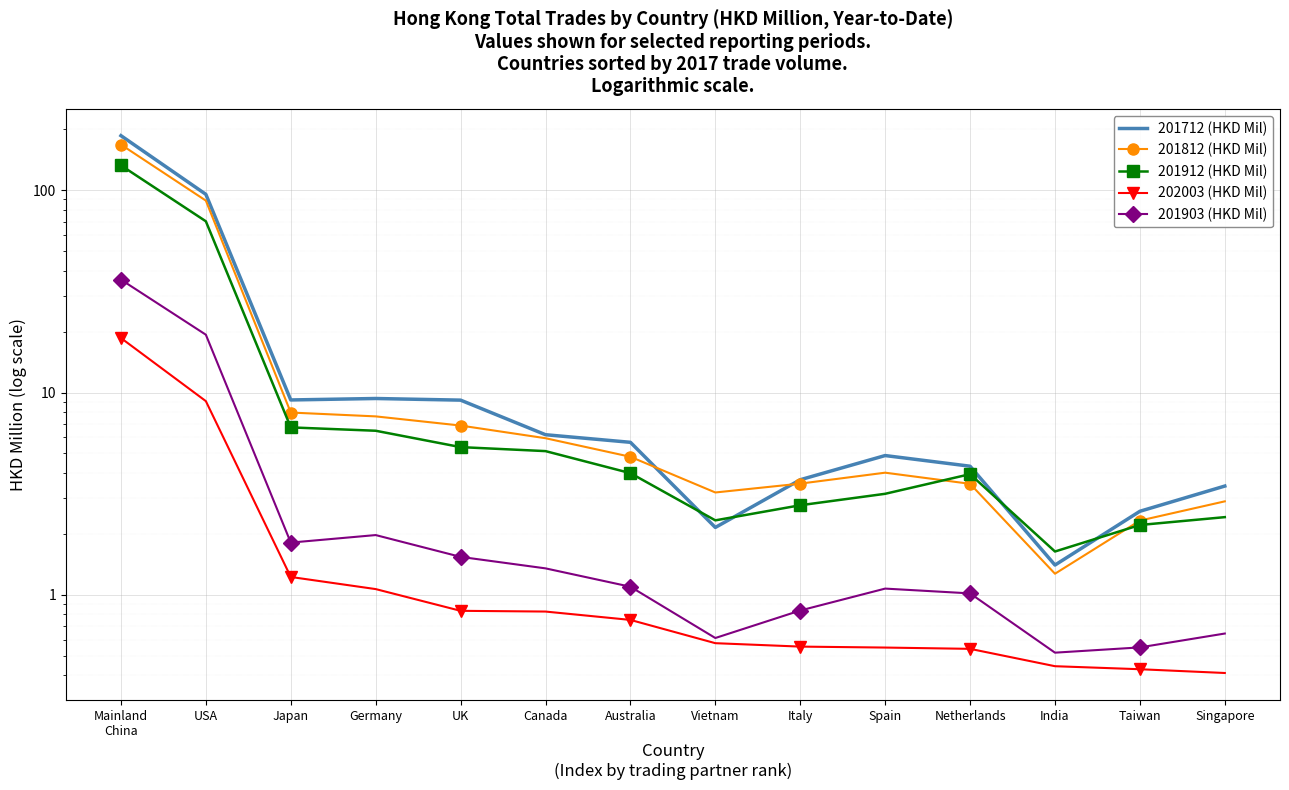

How many data points in 201903 (HKD Mil) are less than 1?

5